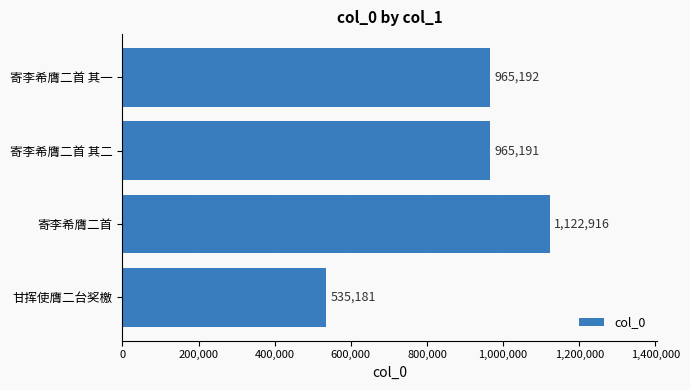

Reading bottom to top, transcribe all the data shown in this chart.

535181	1122916	965191	965192